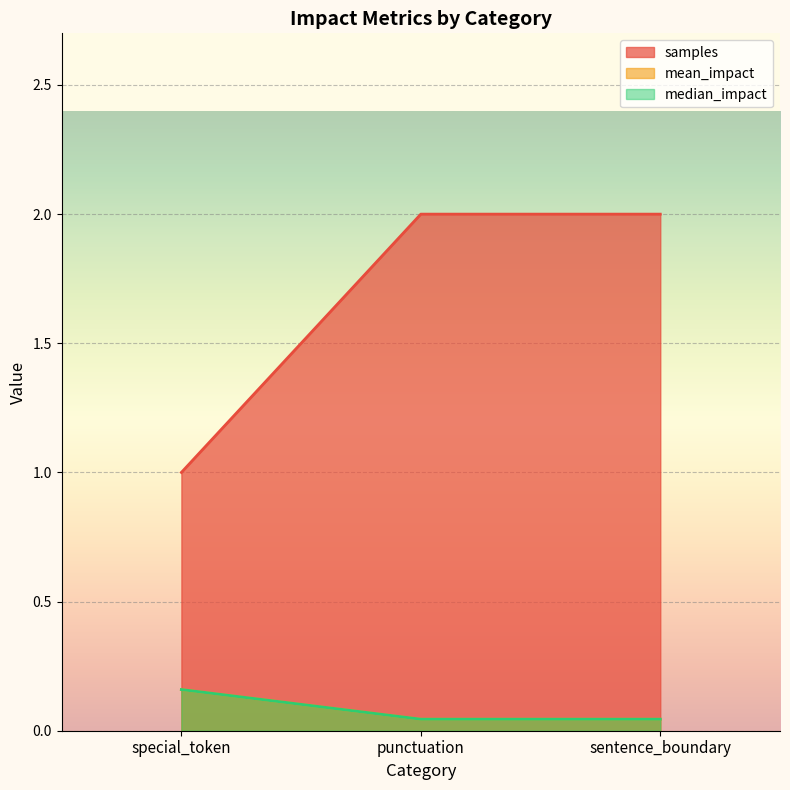

Is it true that samples equals 0.7 at sentence_boundary?

False